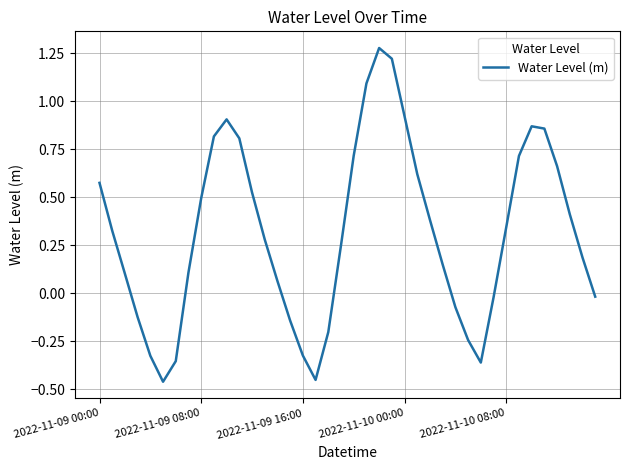

What is the sum of all values?

12.6